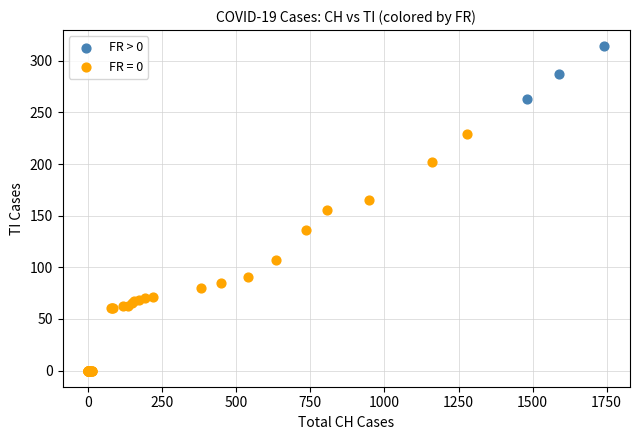

Which series reaches the minimum Y coordinate?

FR = 0